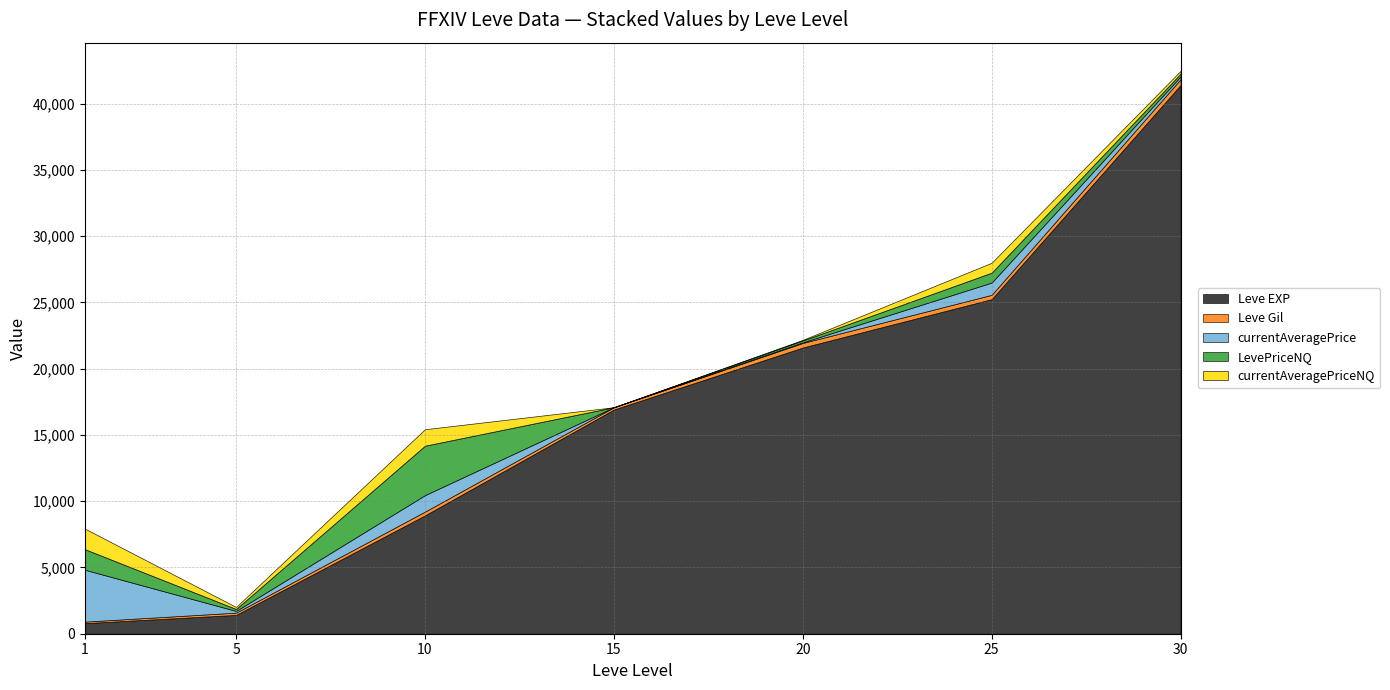

True or false: currentAveragePrice and Leve Gil cross at least once.

True